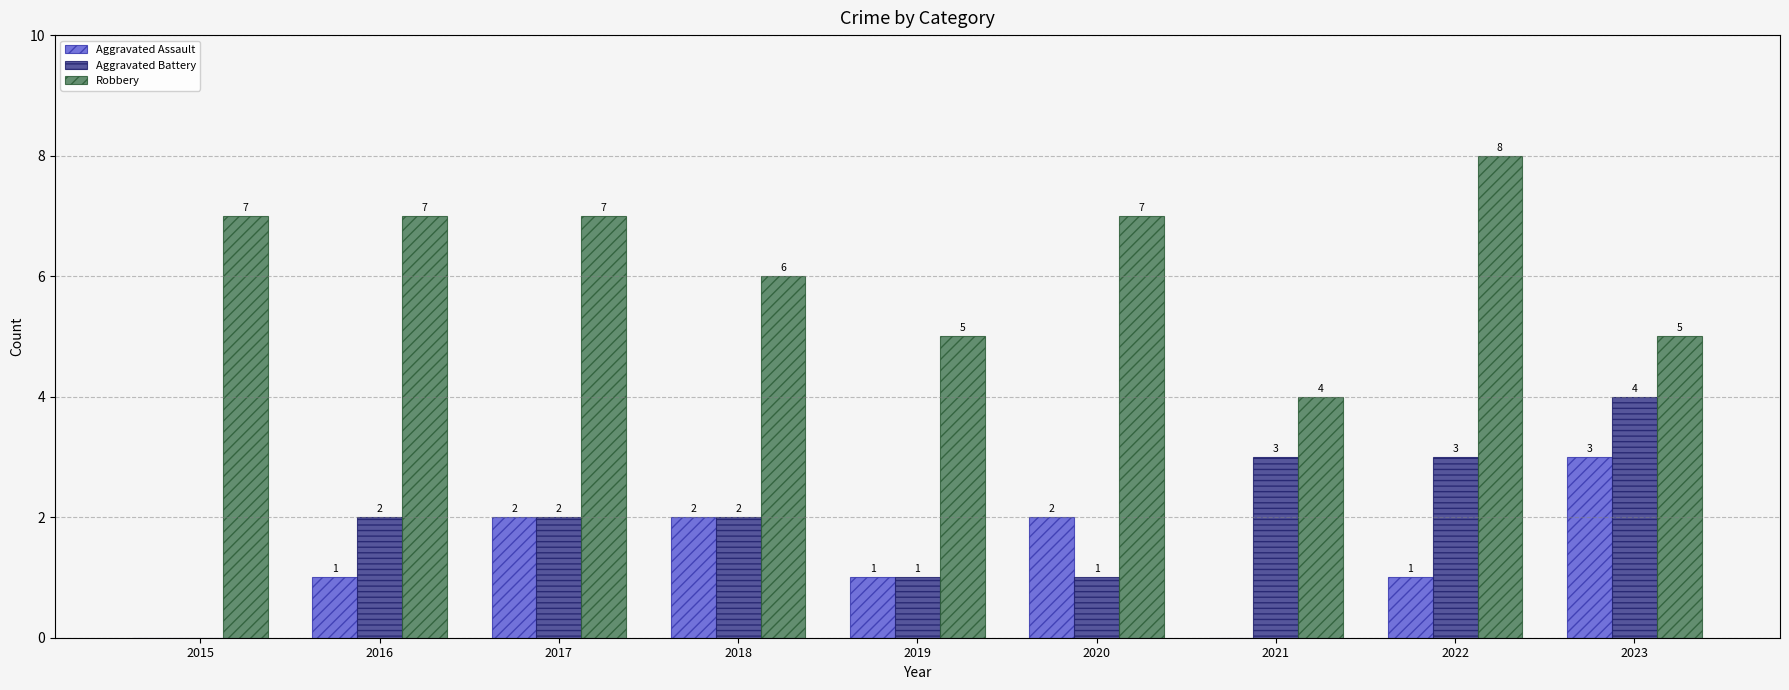

The value of Robbery at 2018 is 6. True or false?

True